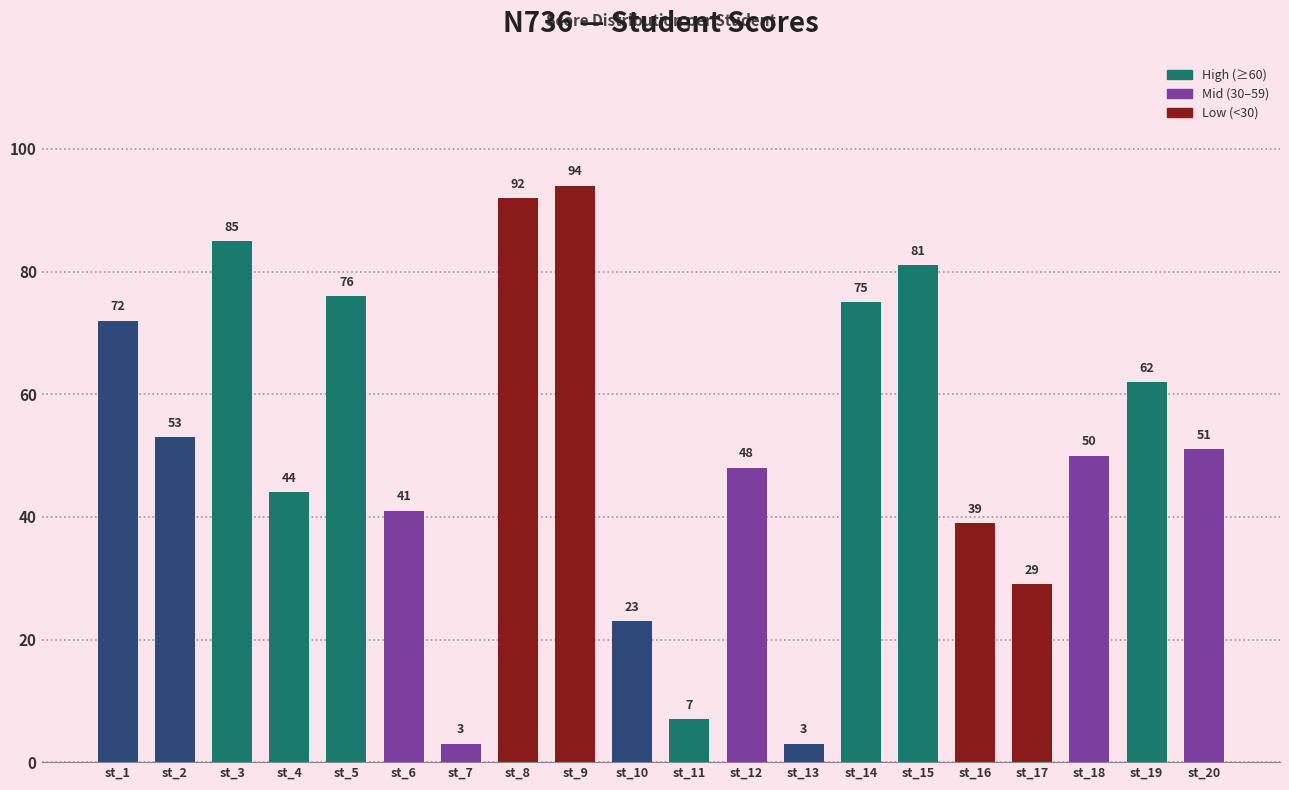

What is the value of the 7th bar from the left?

3